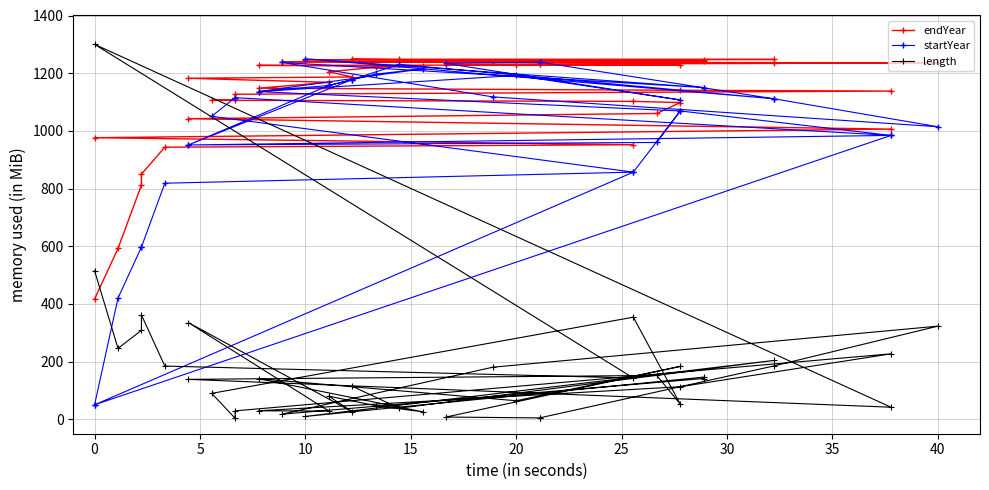

What is the total value across all series at 10?

1717.3